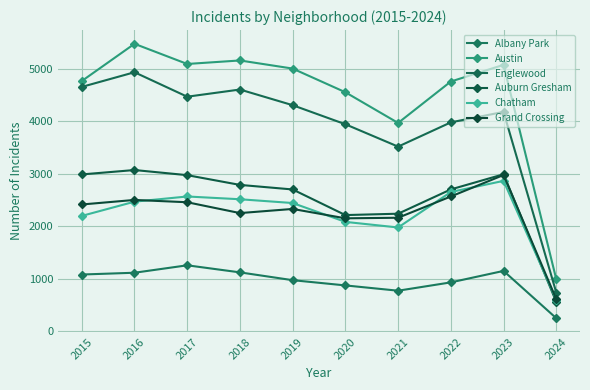

Which category has the lowest value across all series?

2024